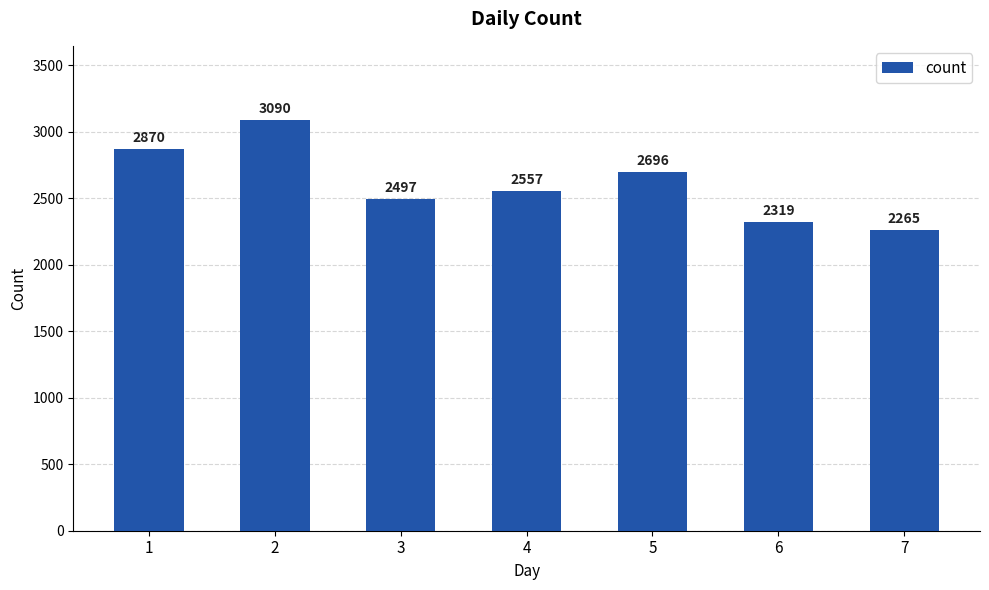

What is the sum of the values at 6 and 7?

4584